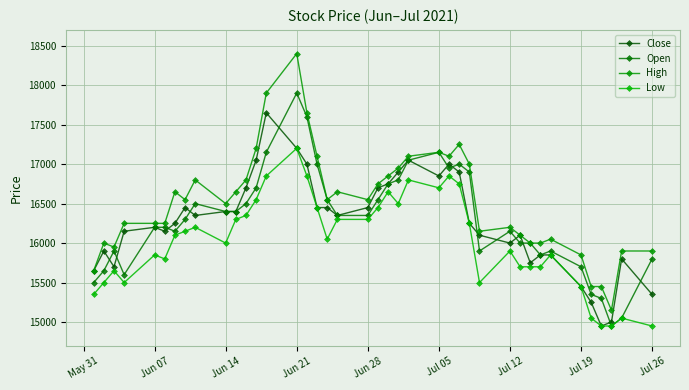

How many lines are shown in the chart?

4